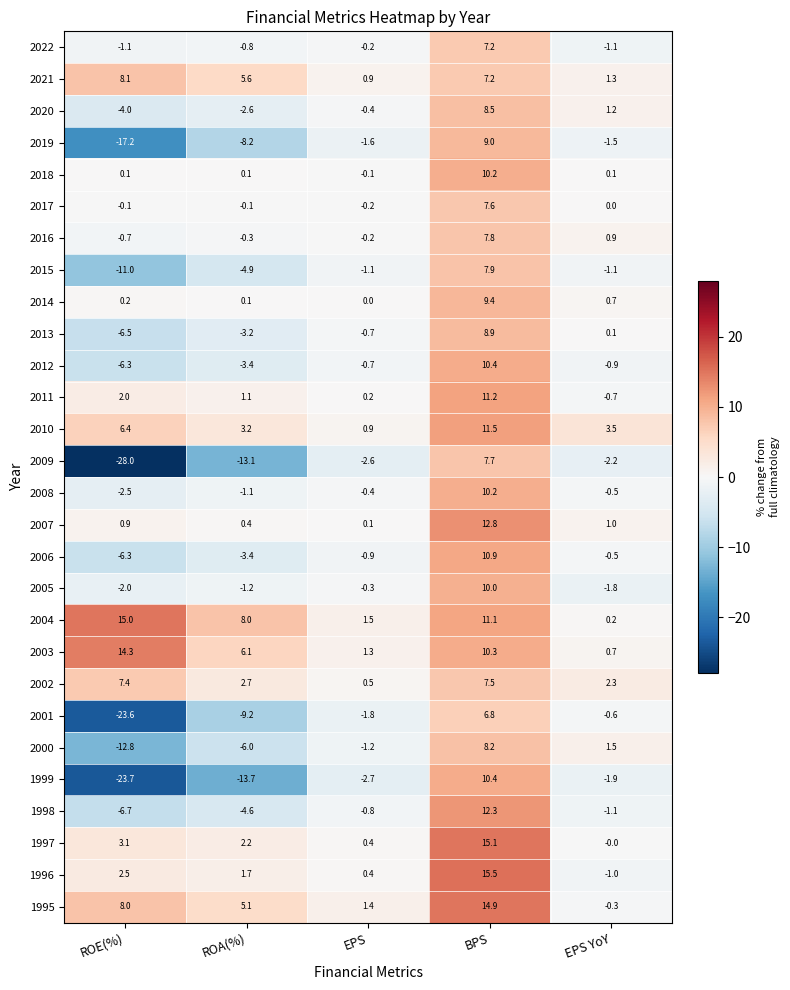

Which series changed the most between ROE(%) and EPS YoY?

2009